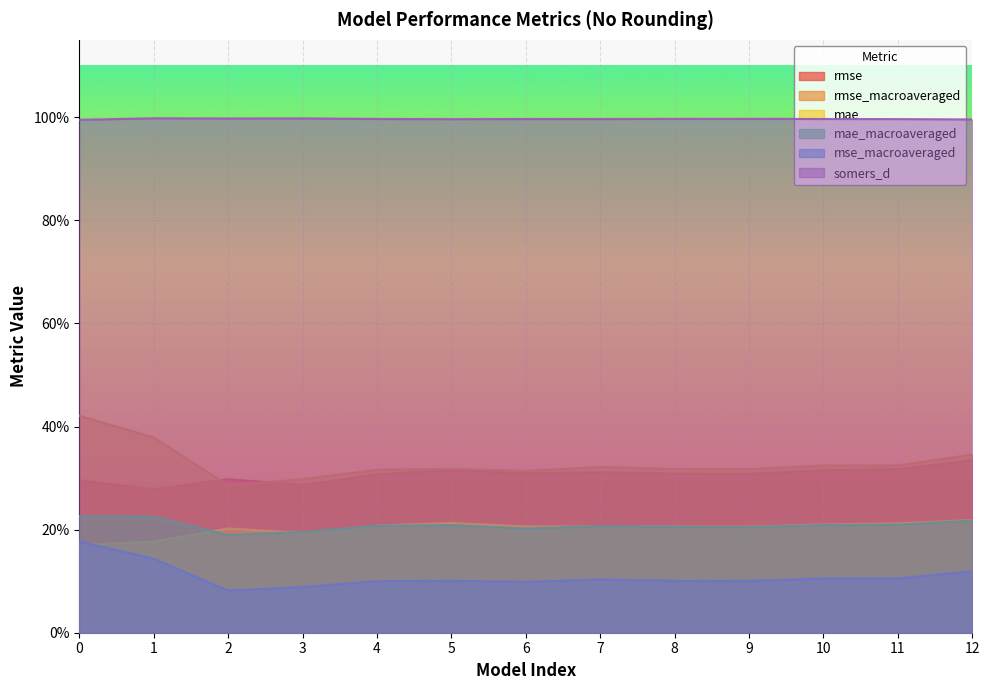

In mae_macroaveraged, how many points are higher than both neighbors (excluding endpoints)?

2